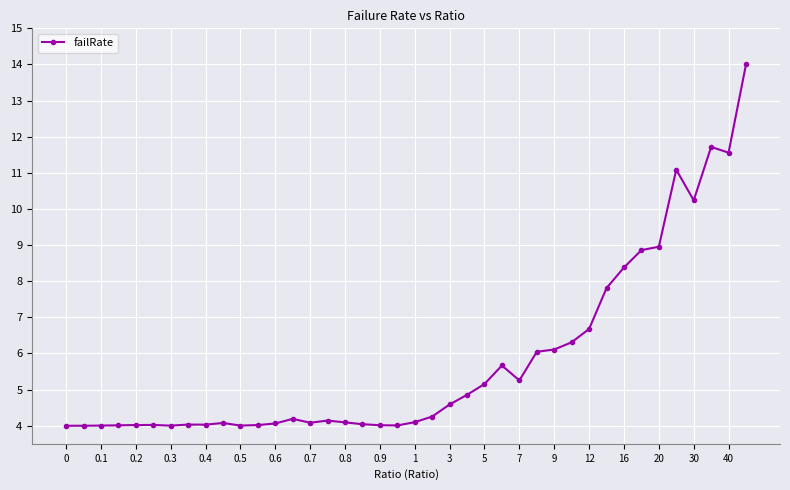

What is the value of the 18th point from the left?

4.0